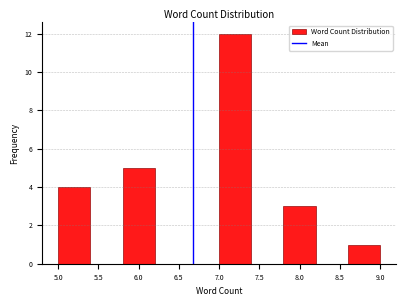

Reading left to right, transcribe this chart: for each bar, give the range it covers on the x-axis and its height. The values are not printed on the chart, so give them approximately, as read against the axis.

5.0 to 5.4: 4
5.4 to 5.8: 0
5.8 to 6.2: 5
6.2 to 6.6: 0
6.6 to 7.0: 0
7.0 to 7.4: 12
7.4 to 7.8: 0
7.8 to 8.2: 3
8.2 to 8.6: 0
8.6 to 9.0: 1